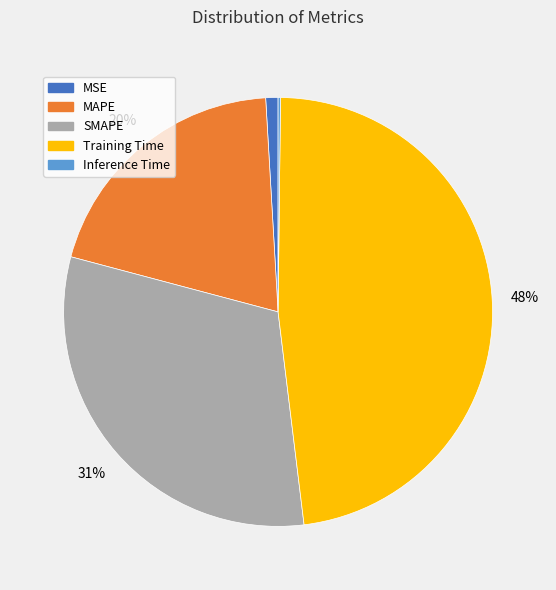

Is the sum of SMAPE and MSE greater than half?

No